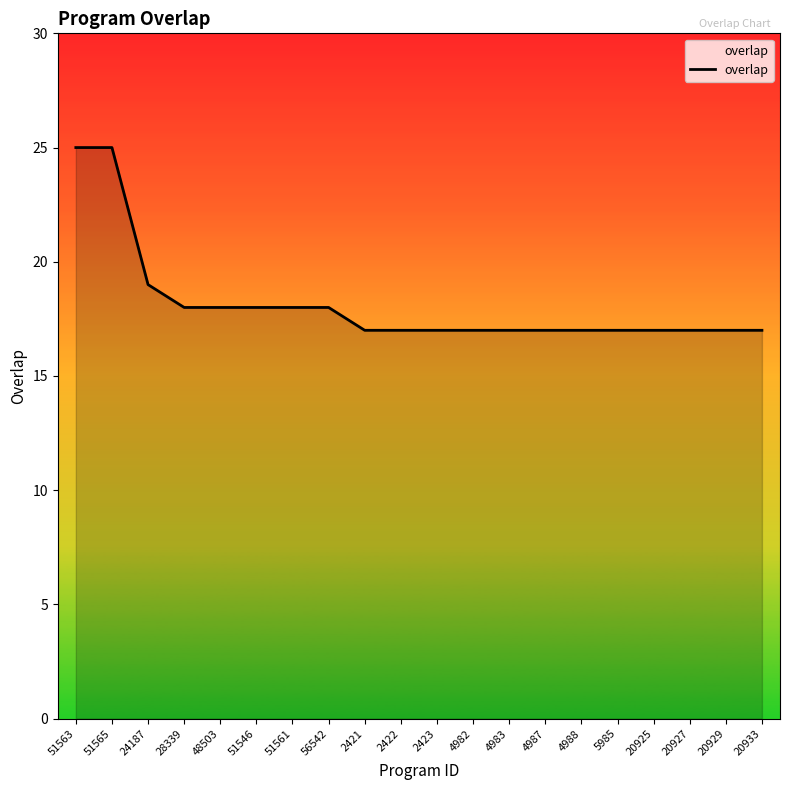

What is the difference between the values at 20925 and 51563?

8